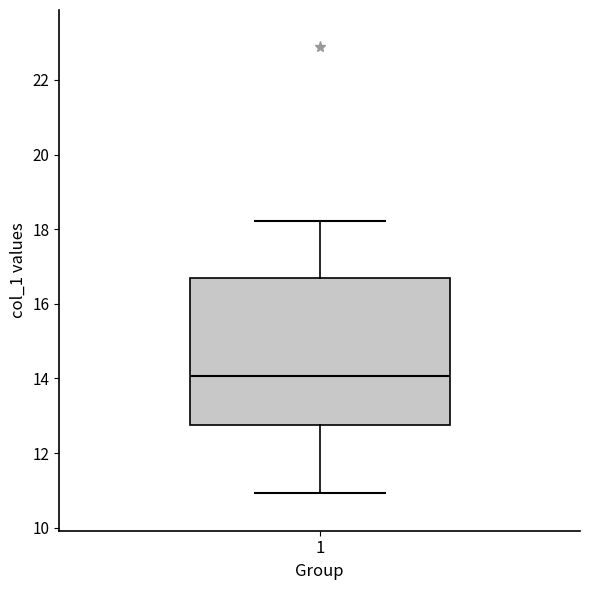

Transcribe this box plot: give where the median line is, the range the box spans, and where the two whiskers end, as read against the y-axis. The values are not printed on the chart, so give them approximately, as read against the axis.

median 14.0, box 12.8 to 16.6, whiskers 11.0 to 18.2